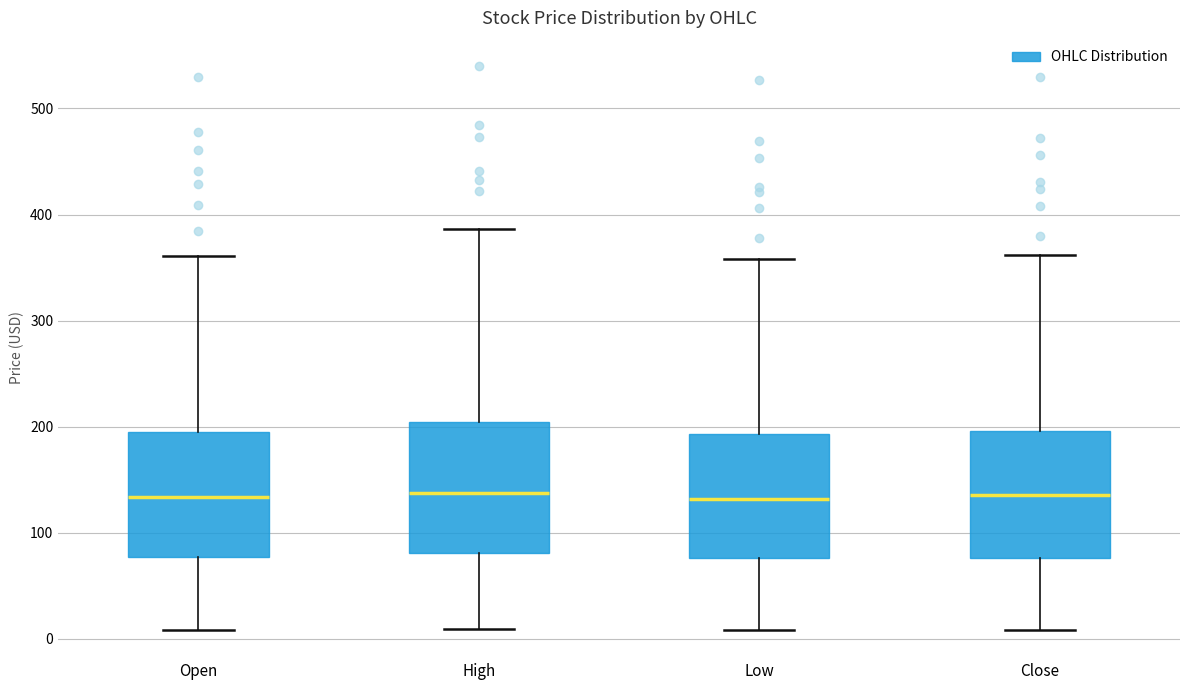

Where does the upper whisker of the box for Open end on the y-axis? The values are not printed on the chart, so give them approximately, as read against the axis.

360